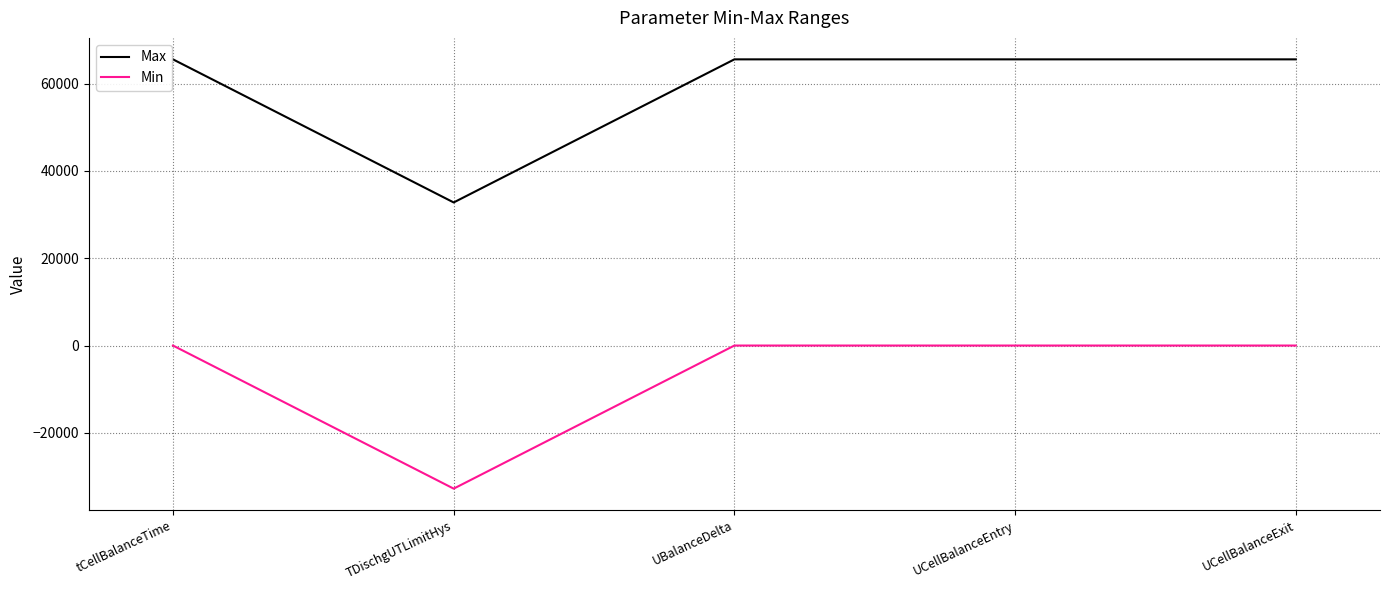

How many lines are shown in the chart?

2